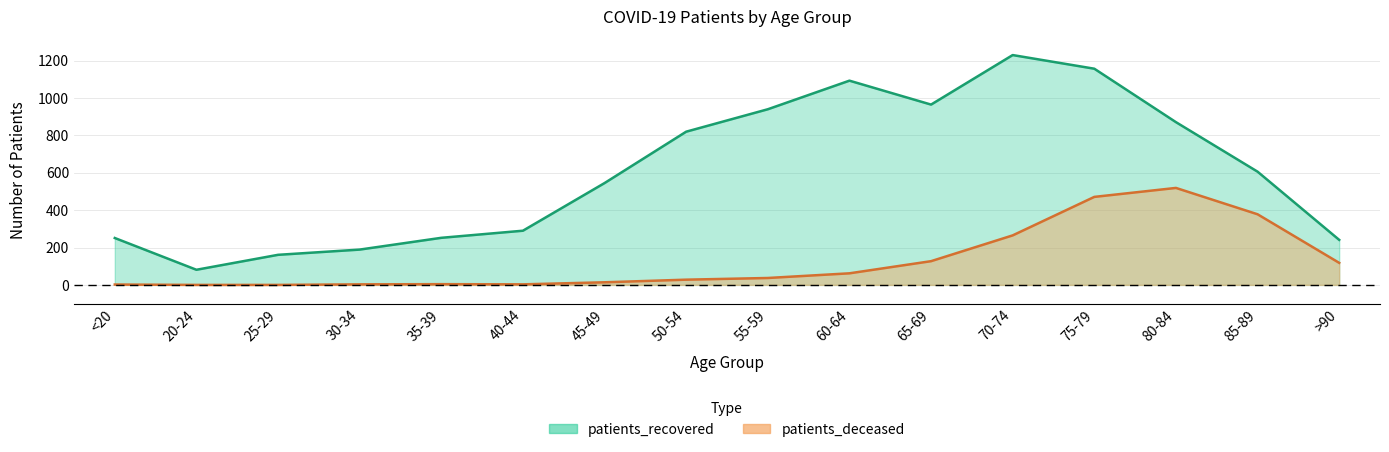

Reading left to right, list all the values displayed in this chart.

patients_recovered: <20=251	20-24=81	25-29=161	30-34=189	35-39=252	40-44=290	45-49=545	50-54=820	55-59=940	60-64=1093	65-69=965	70-74=1230	75-79=1157	80-84=871	85-89=606	>90=241
patients_deceased: <20=2	20-24=0	25-29=0	30-34=3	35-39=4	40-44=3	45-49=14	50-54=28	55-59=37	60-64=62	65-69=127	70-74=265	75-79=471	80-84=519	85-89=378	>90=118